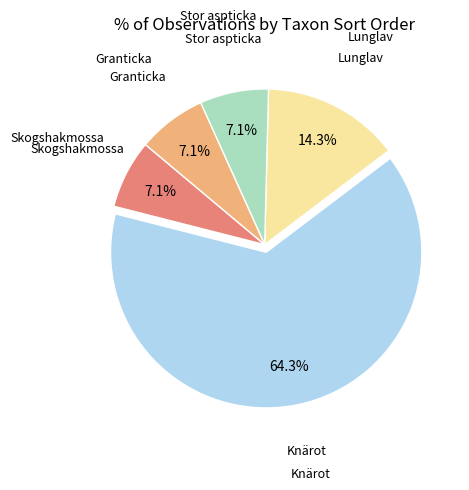

Is there any slice that represents more than half of the pie?

Yes